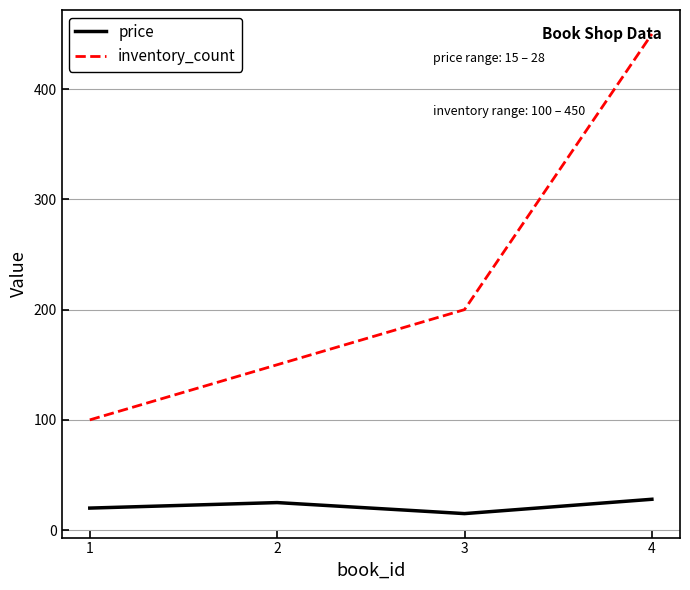

Rank the series by their maximum value, from highest to lowest.

inventory_count, price